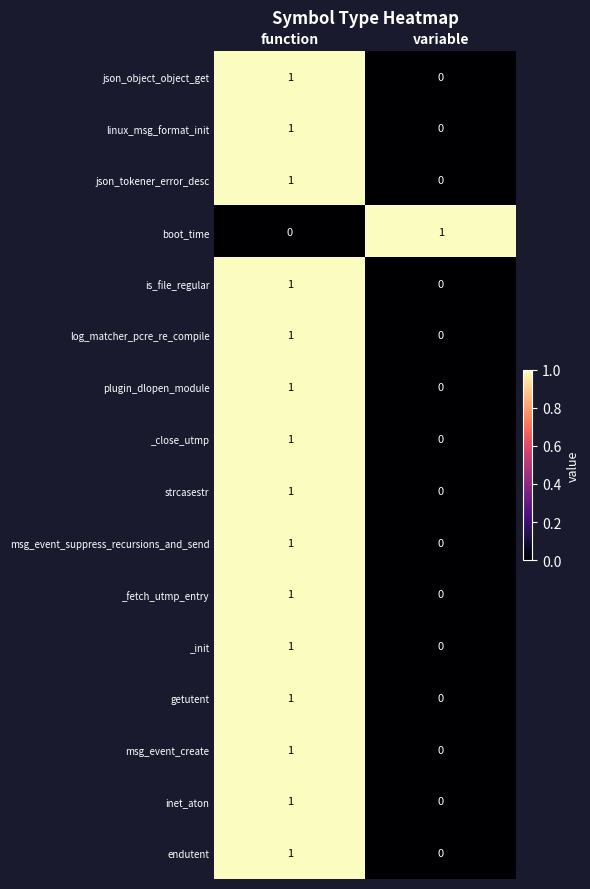

What is the total value across all series at function?

15